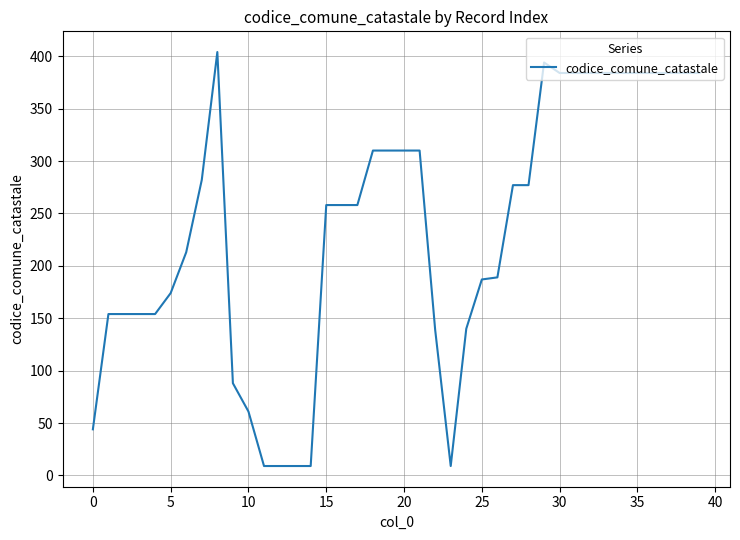

How many categories are shown in the chart?

40